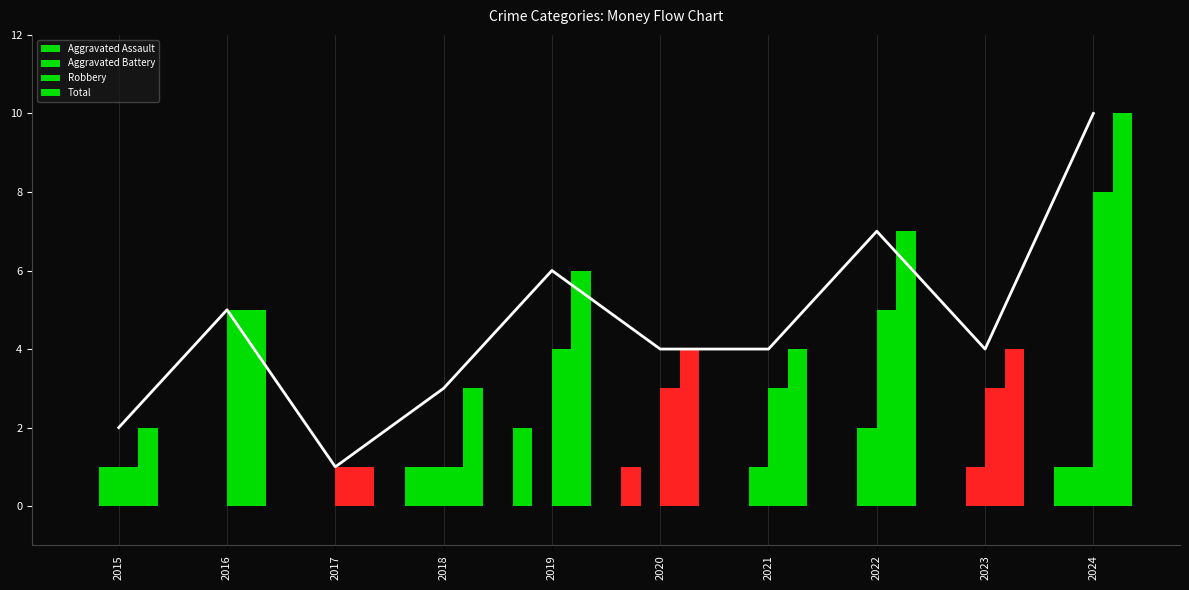

The value of Total at 2022 is 11. True or false?

False